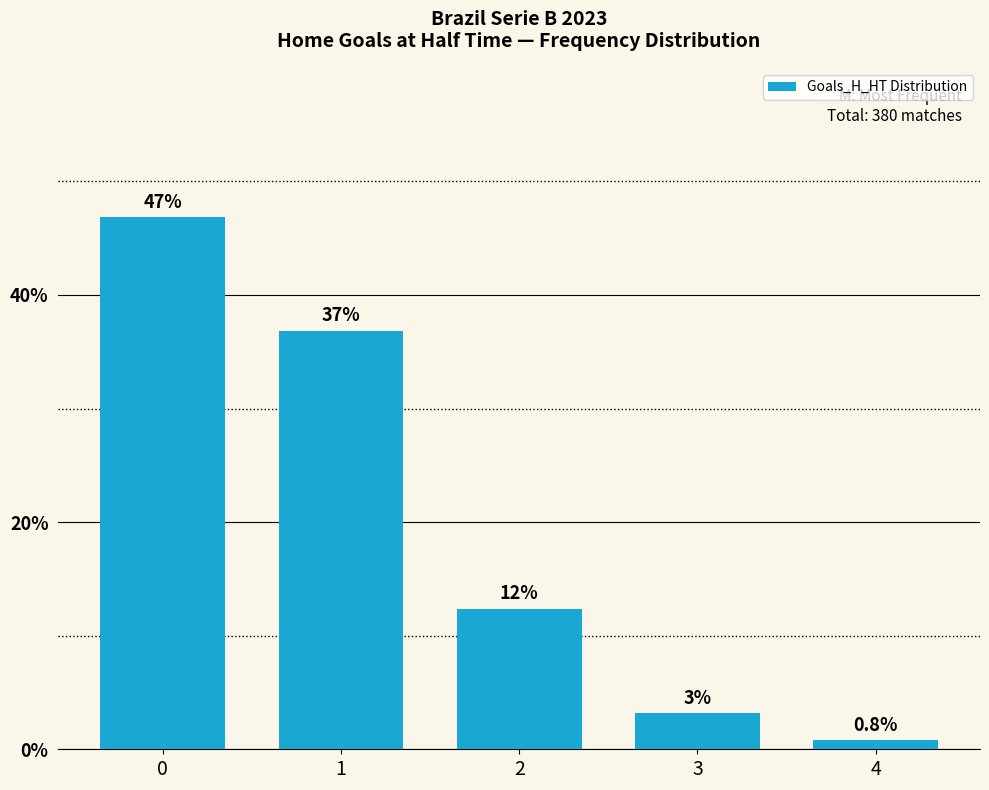

List the labels in order of value, smallest first.

4, 3, 2, 1, 0